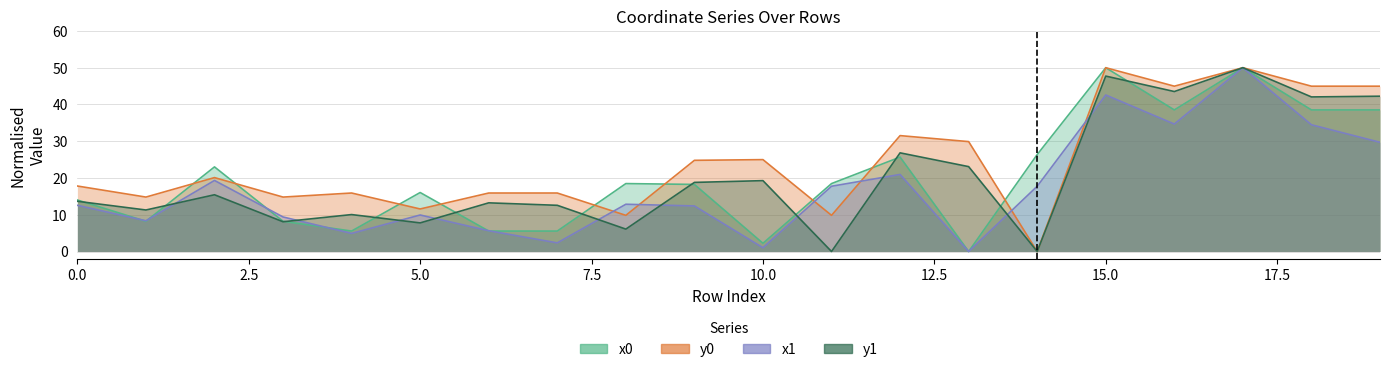

What is the value of the y1 point at the 11th from the left?

19.3